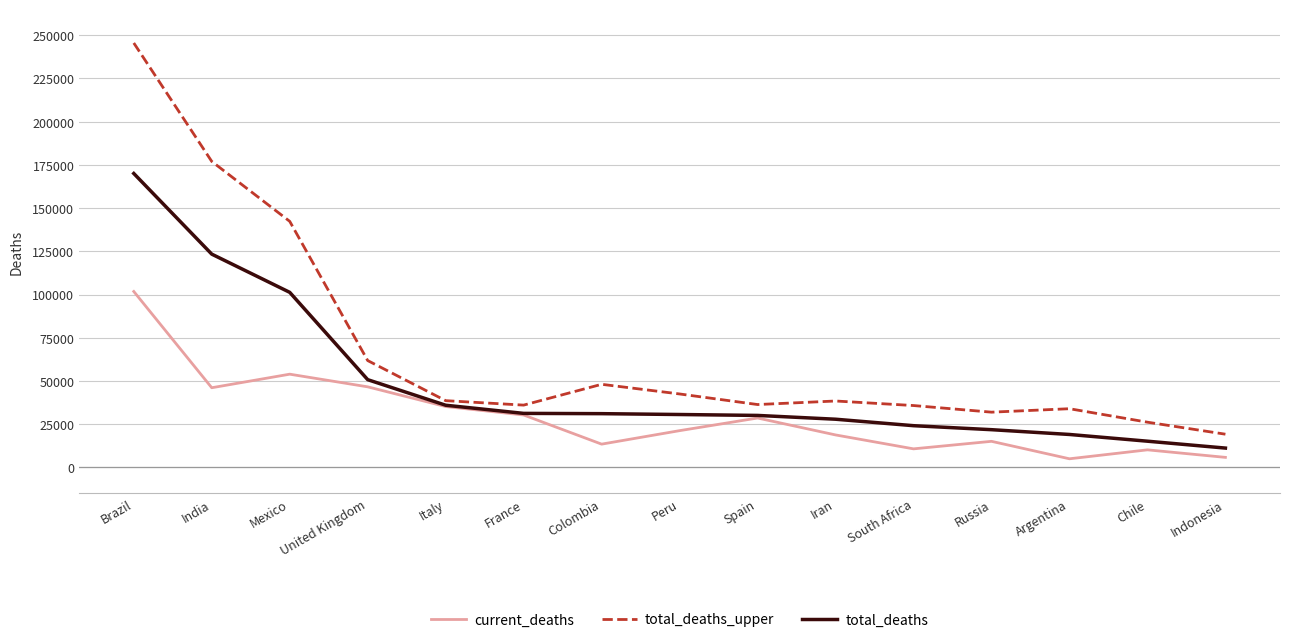

Is it true that total_deaths equals 21449 at United Kingdom?

False